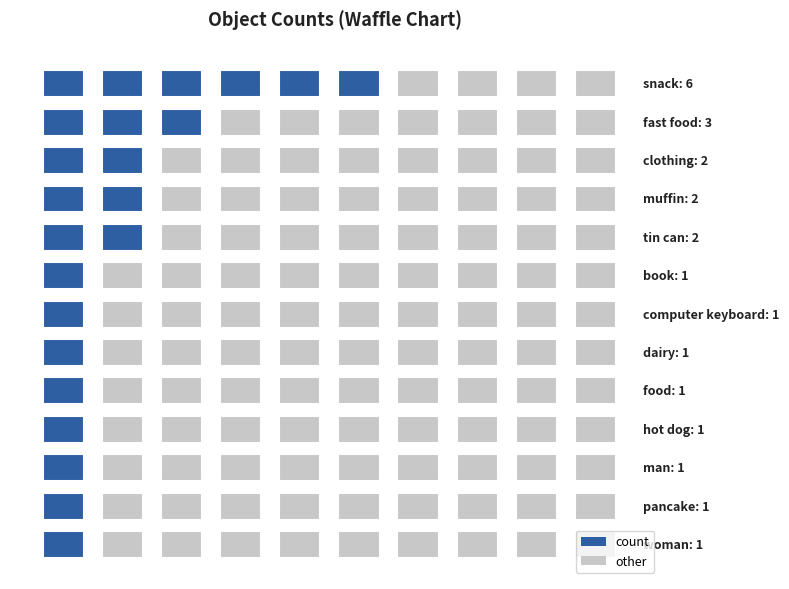

How many distinct data groups are displayed?

1